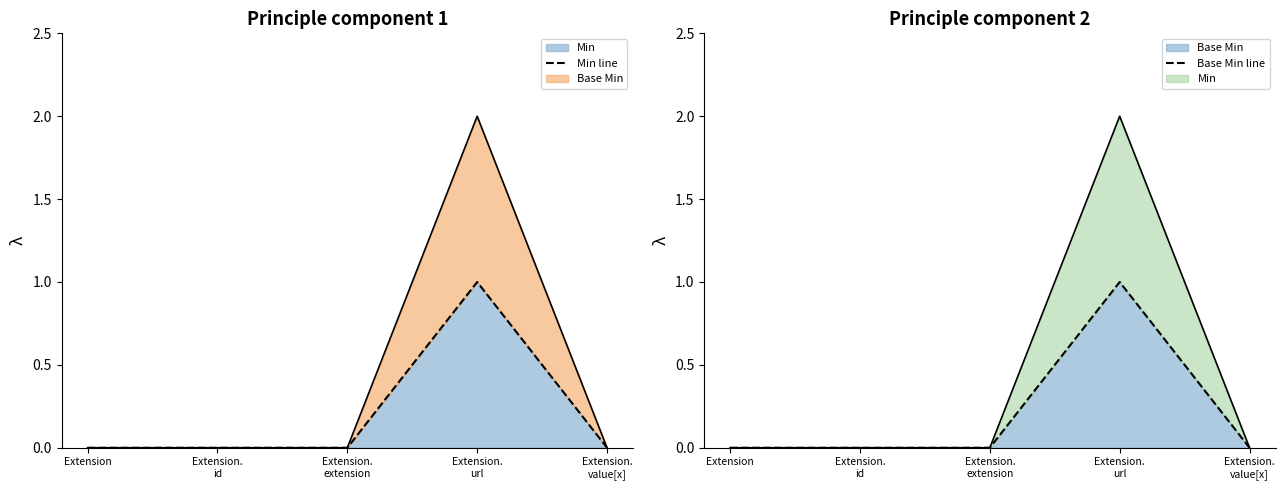

Is the value of Base Min line at Extension.
url greater than the value of Min line at Extension.
value[x]?

Yes